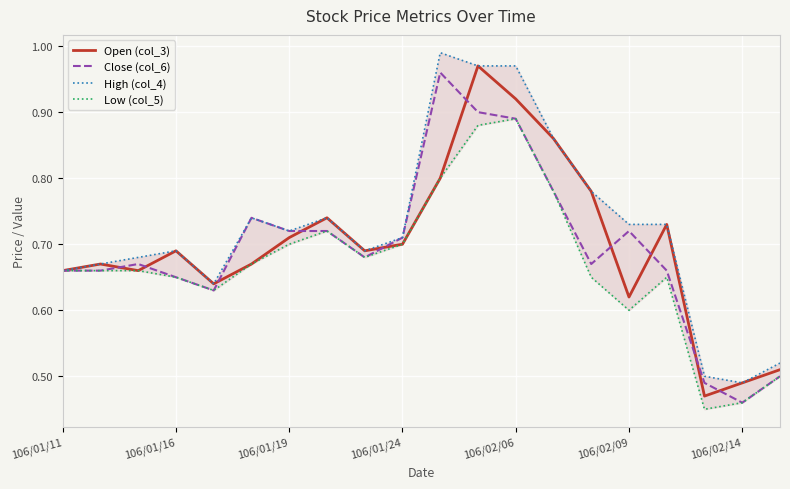

True or false: Close (col_6) and Low (col_5) cross at least once.

False